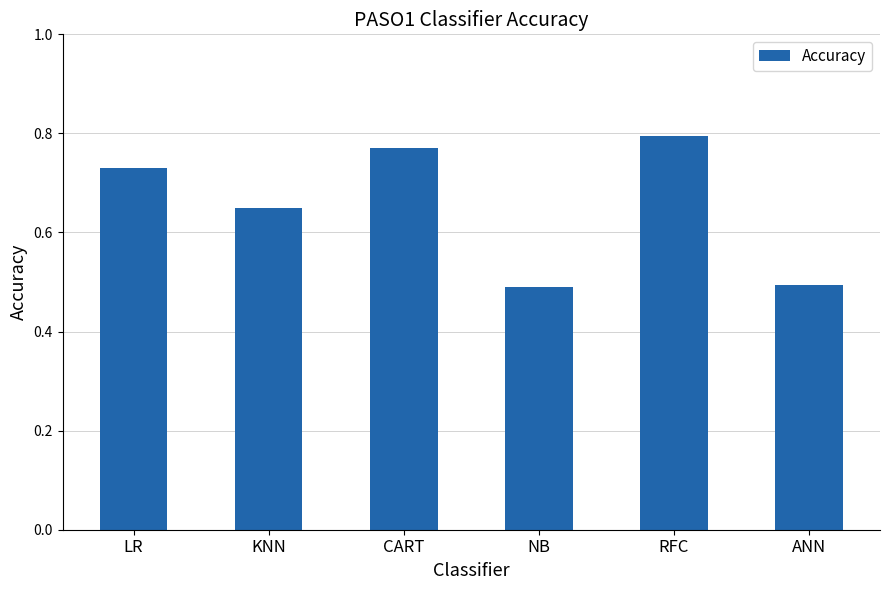

Are the bars horizontal?

No